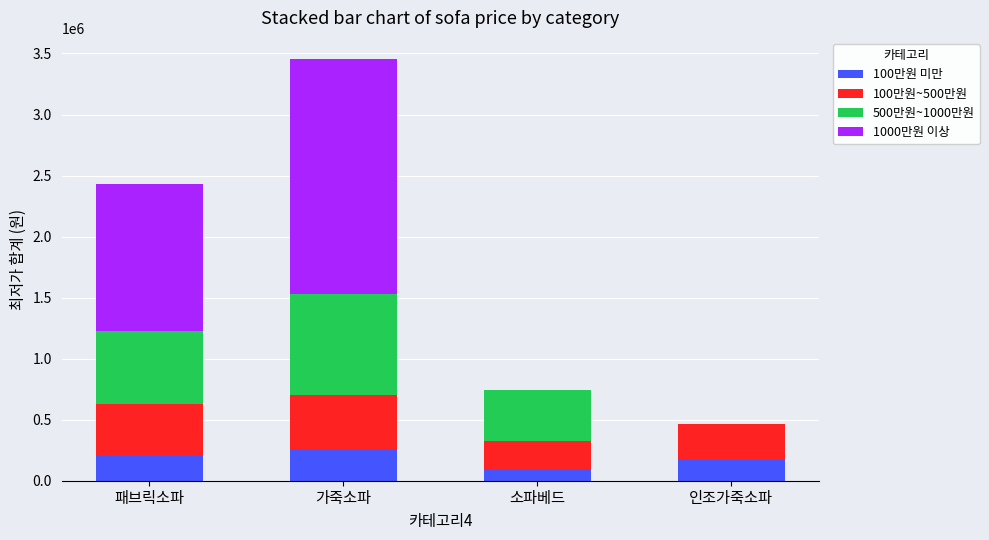

What is the total value across all series at 패브릭소파?

2429640